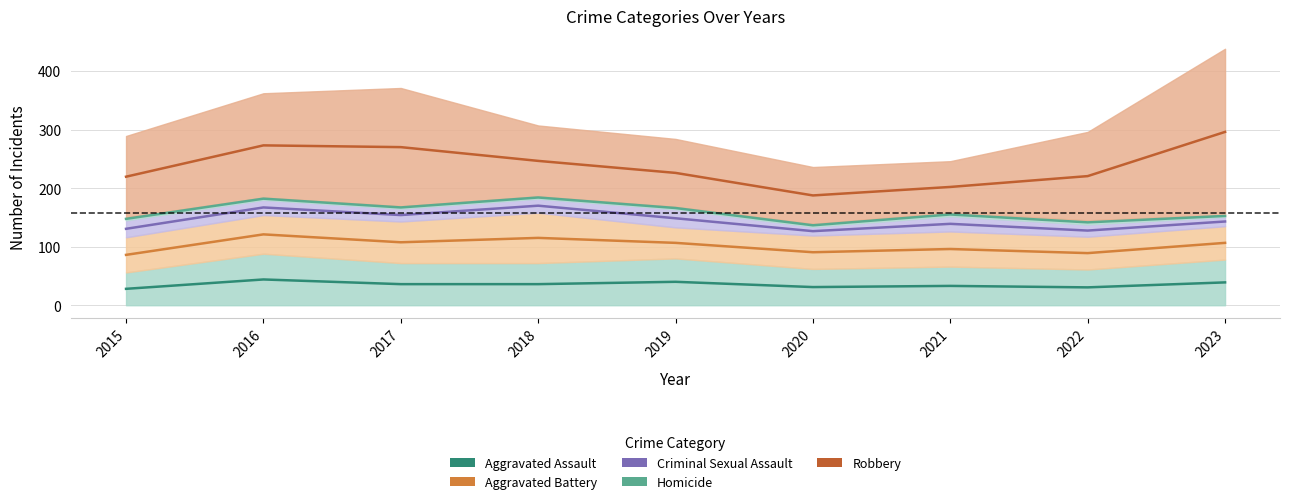

True or false: Homicide and Criminal Sexual Assault intersect in this chart.

False